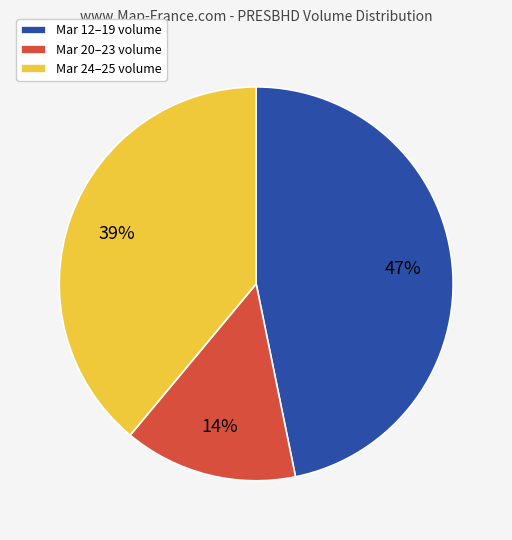

Is it true that Mar 20–23 volume is 14% of the pie?

True